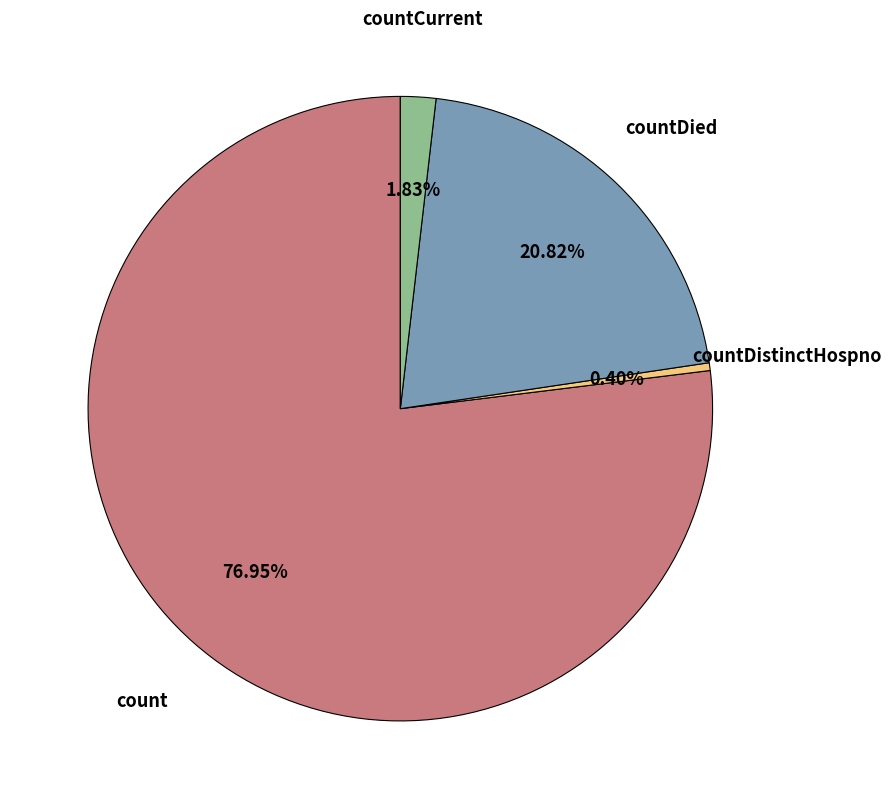

Is there a majority slice in this chart?

Yes